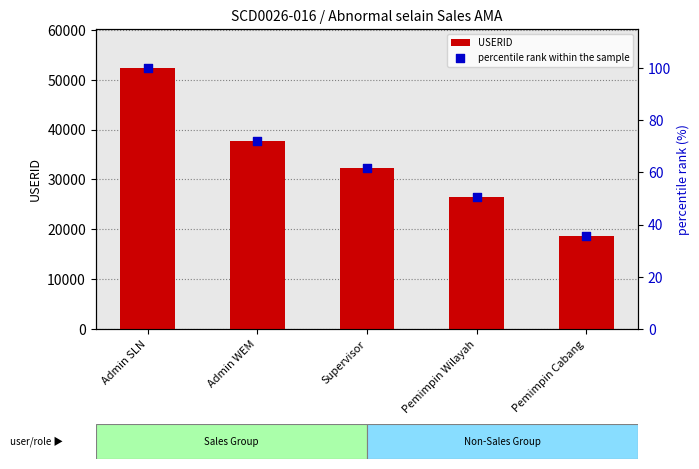

Which series has the largest total across all categories?

USERID